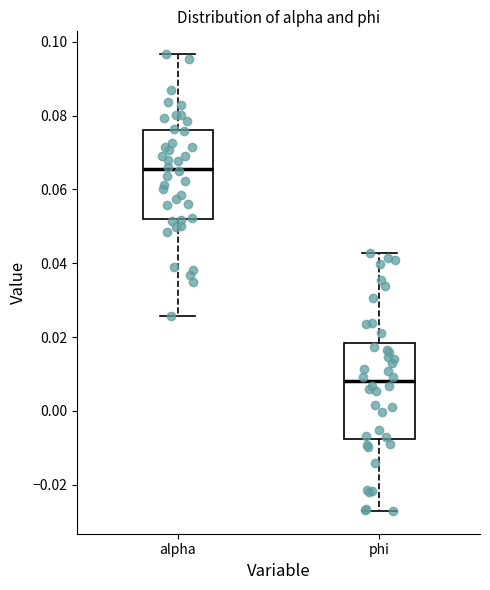

Reading left to right, read every box against the y-axis: the position of its median line, the range the box covers, and the ends of its whiskers. The values are not printed on the chart, so give them approximately, as read against the axis.

alpha: median 0.066, box 0.052 to 0.076, whiskers 0.026 to 0.096
phi: median 0.008, box -0.008 to 0.018, whiskers -0.028 to 0.042